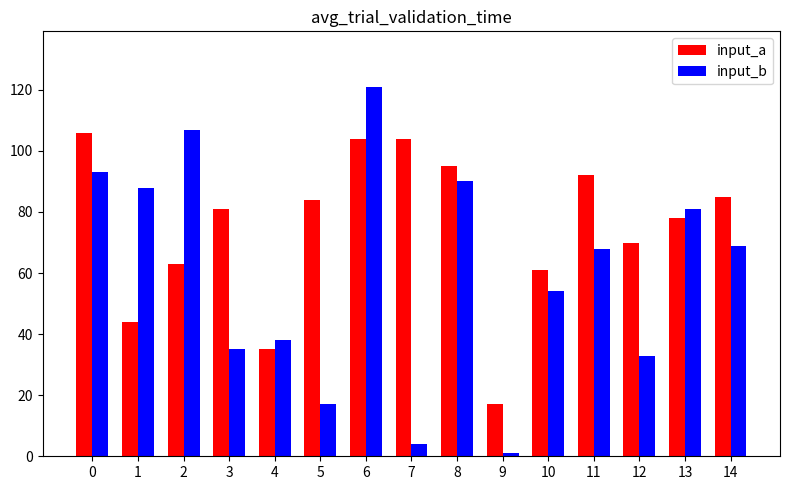

List the series in order of their peak value, lowest first.

input_a, input_b